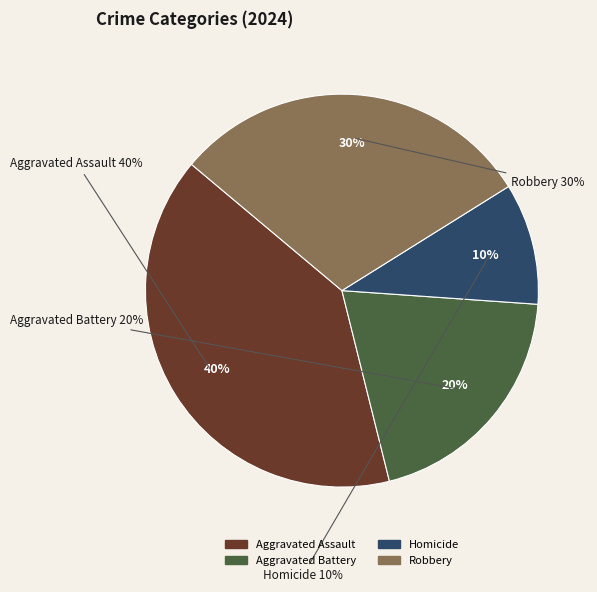

To the nearest percent, what portion does Homicide represent?

10%